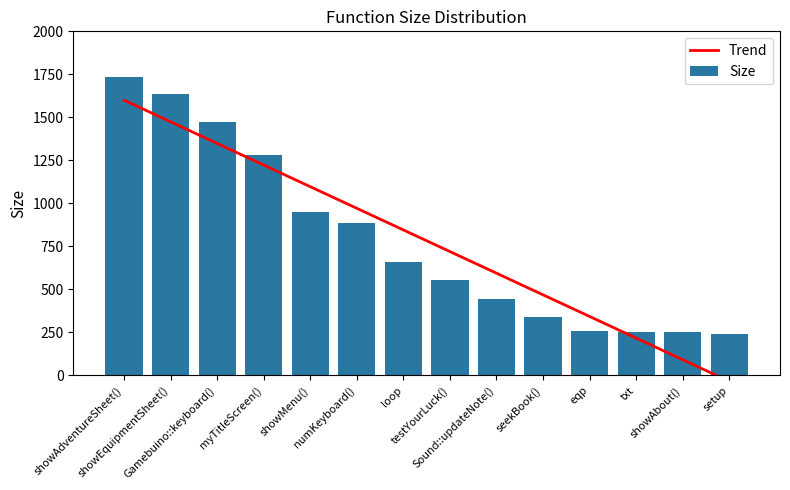

What is the sum of all Size values?

10949